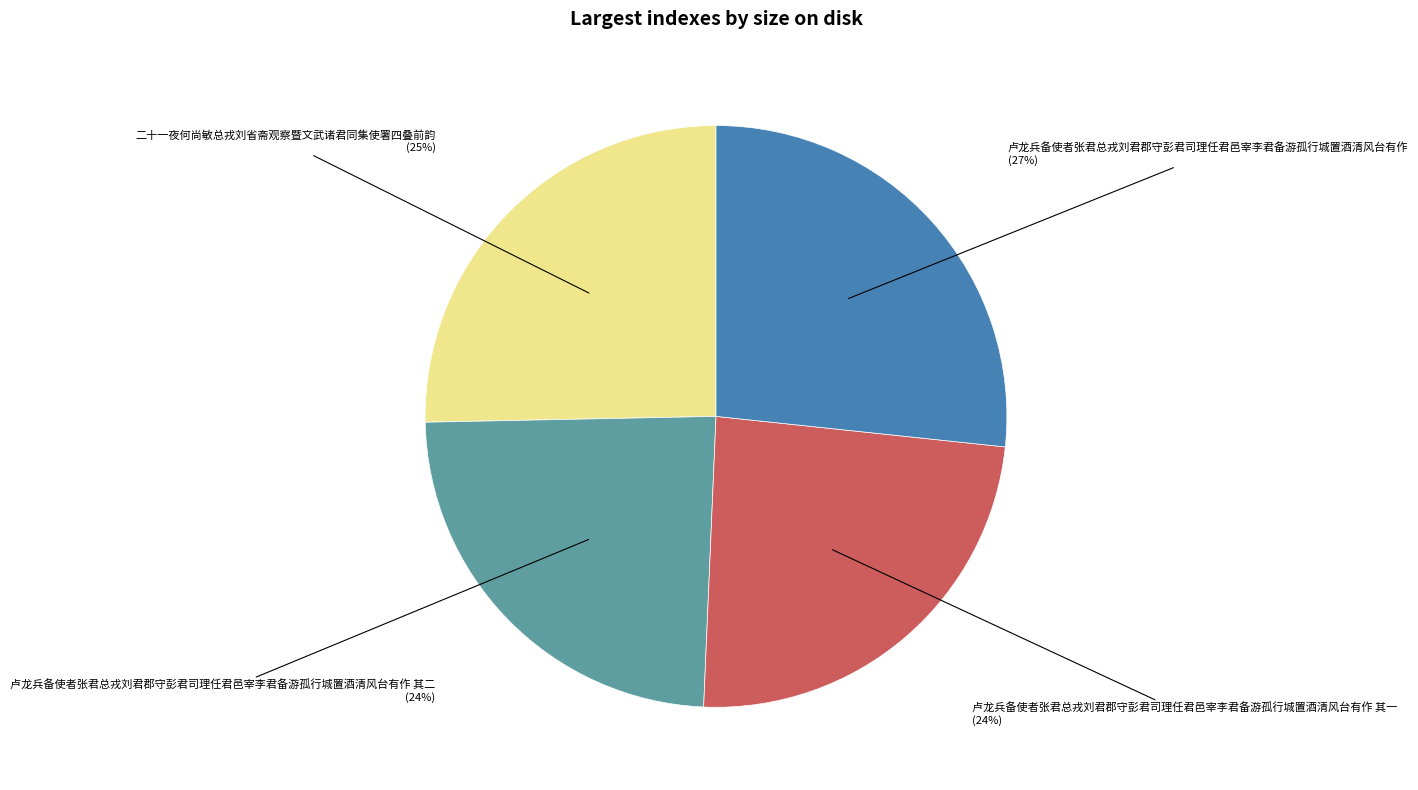

Does any single category account for the majority?

No